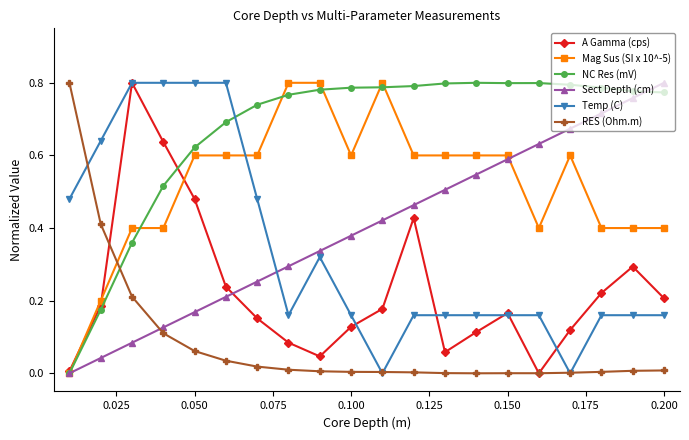

After their last crossing, which series has the higher values: NC Res (mV) or Temp (C)?

NC Res (mV)